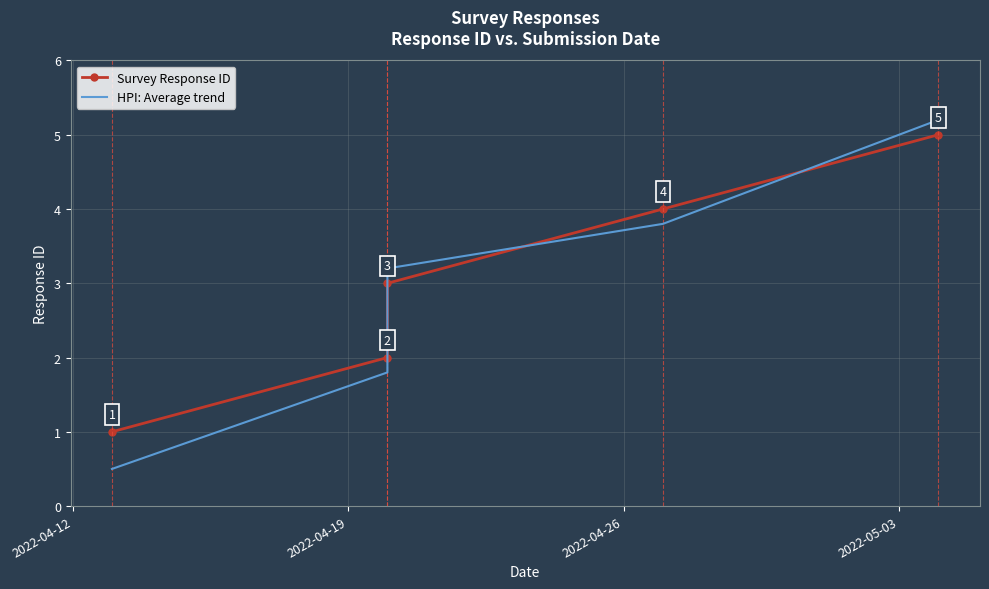

Count the Survey Response ID values in the range 2 to 4.

3